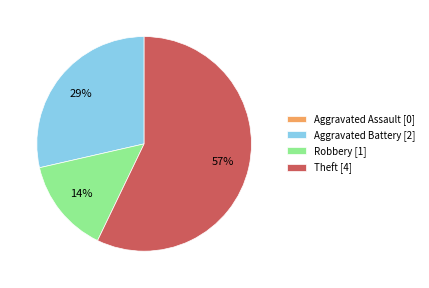

Is the sum of Theft [4] and Robbery [1] greater than half?

Yes